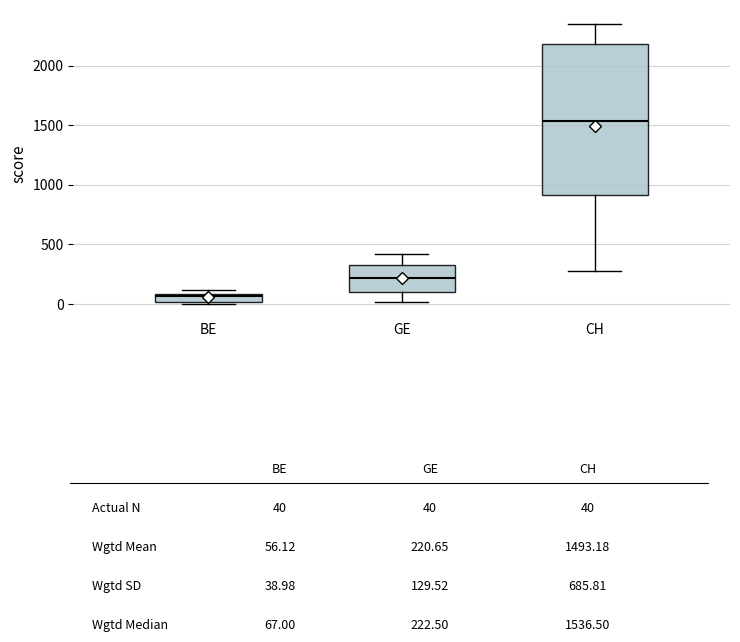

Which box is the tallest, from its lower edge to its upper edge?

CH